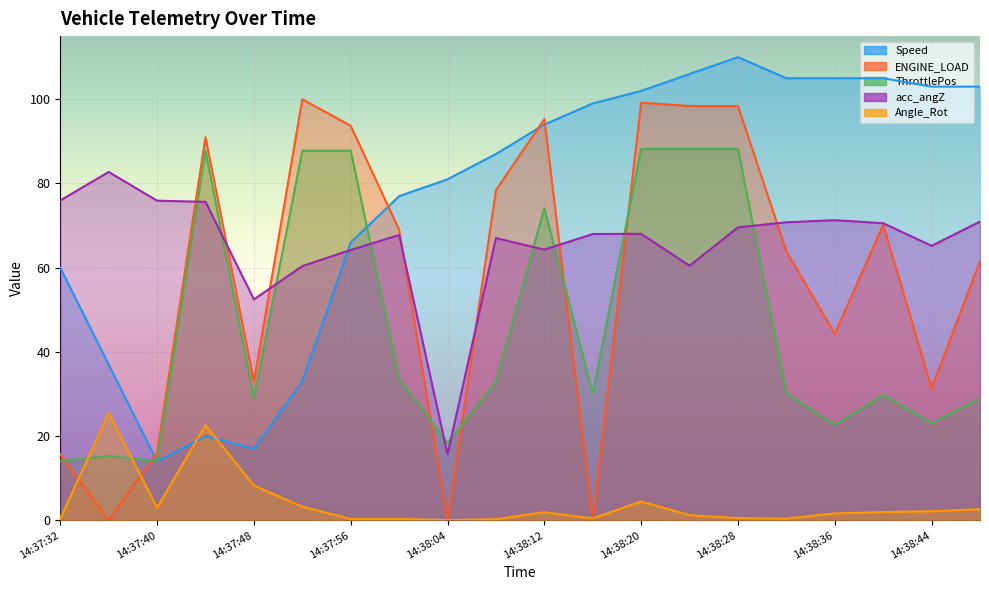

What is the difference between the Angle_Rot values at 14:38:12 and 14:38:28?

1.4